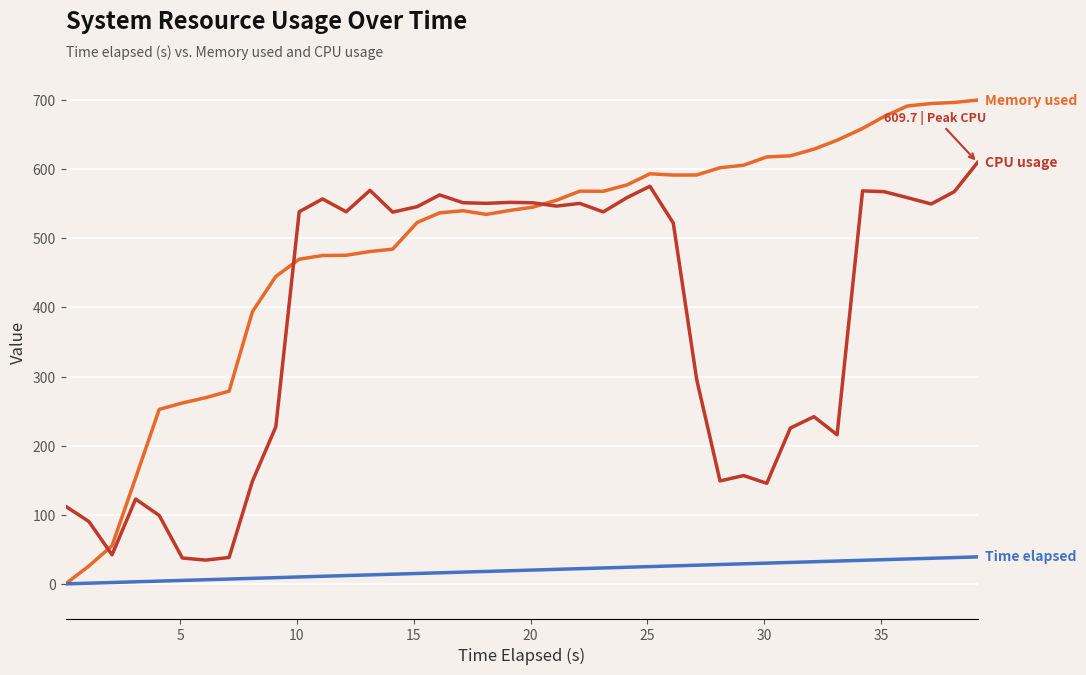

What is the maximum value shown in the chart?

700.0